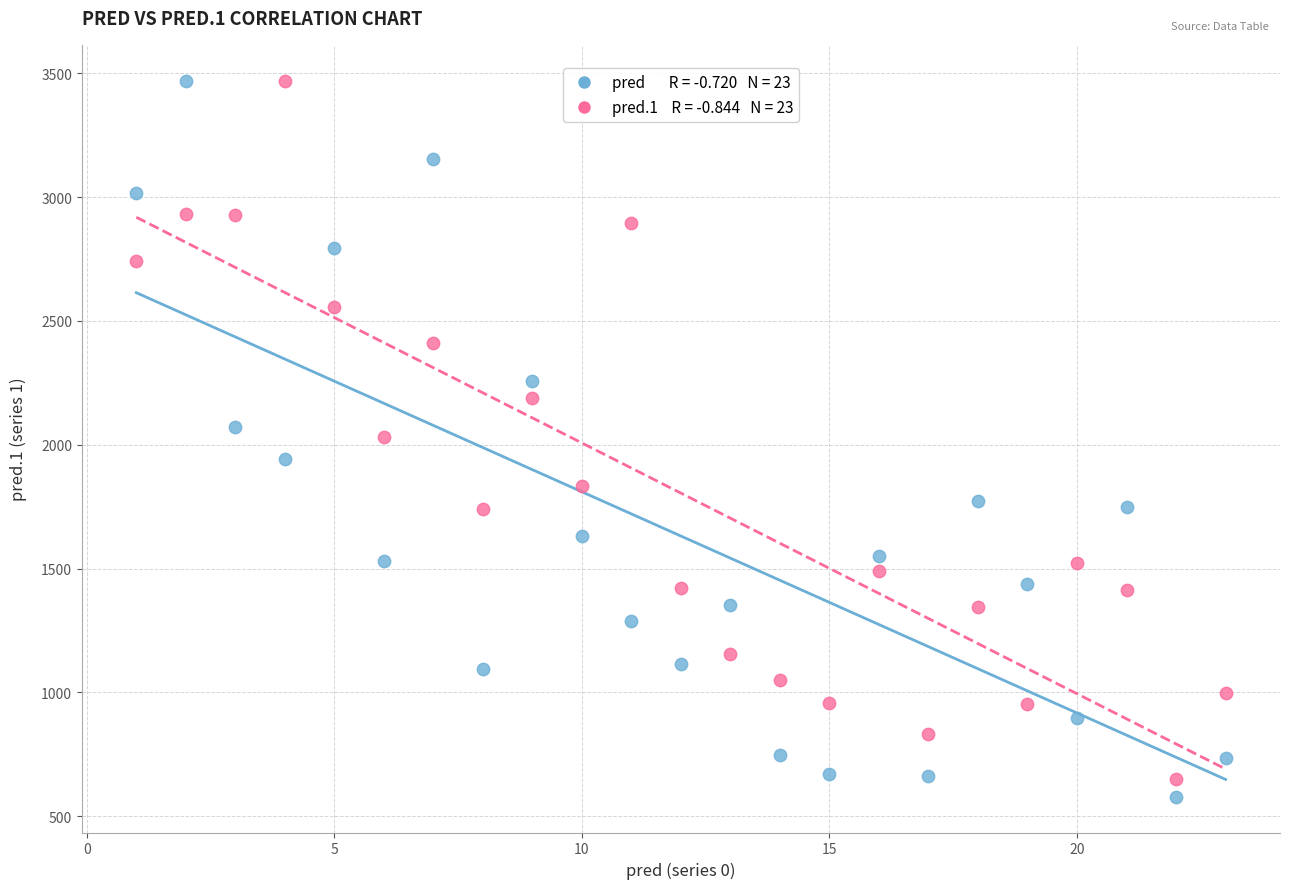

Across all data points, what is the range of Y values (max minus min)?

2892.0